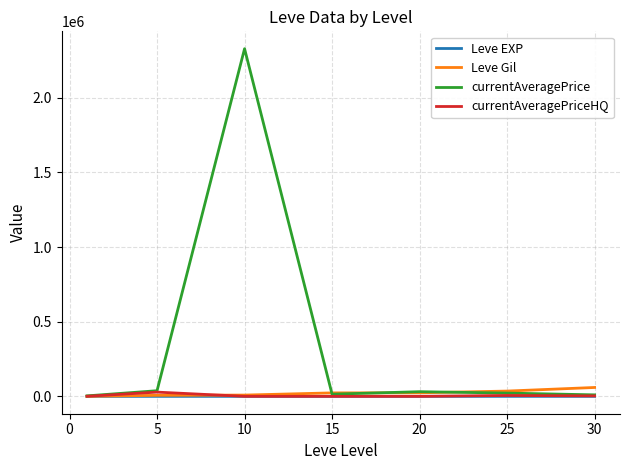

Which series has the largest range (max minus min)?

currentAveragePrice